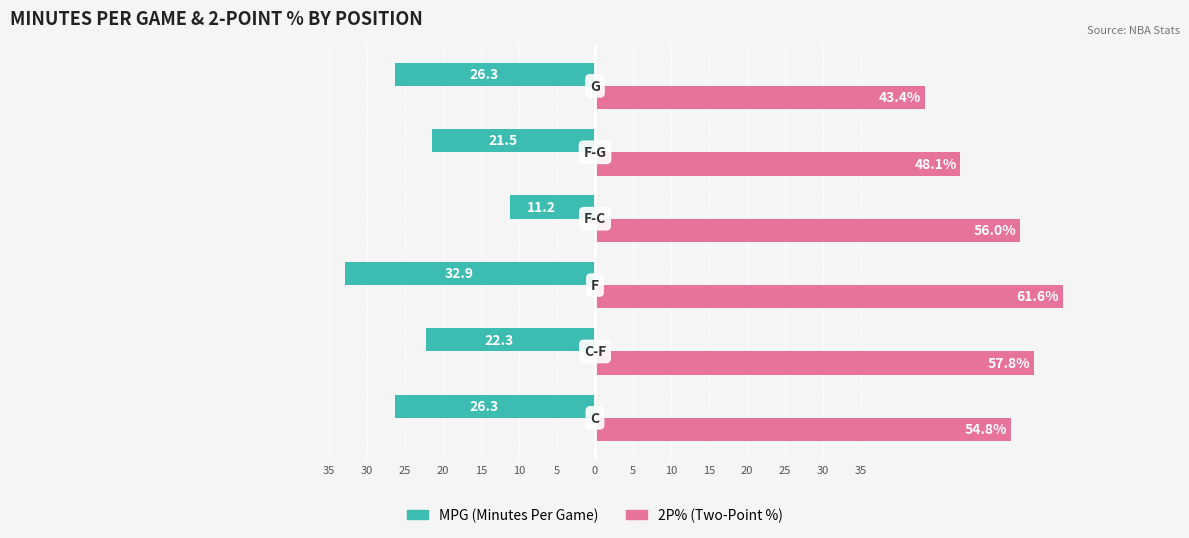

The value of 2P% at 25 is 35.4. True or false?

False